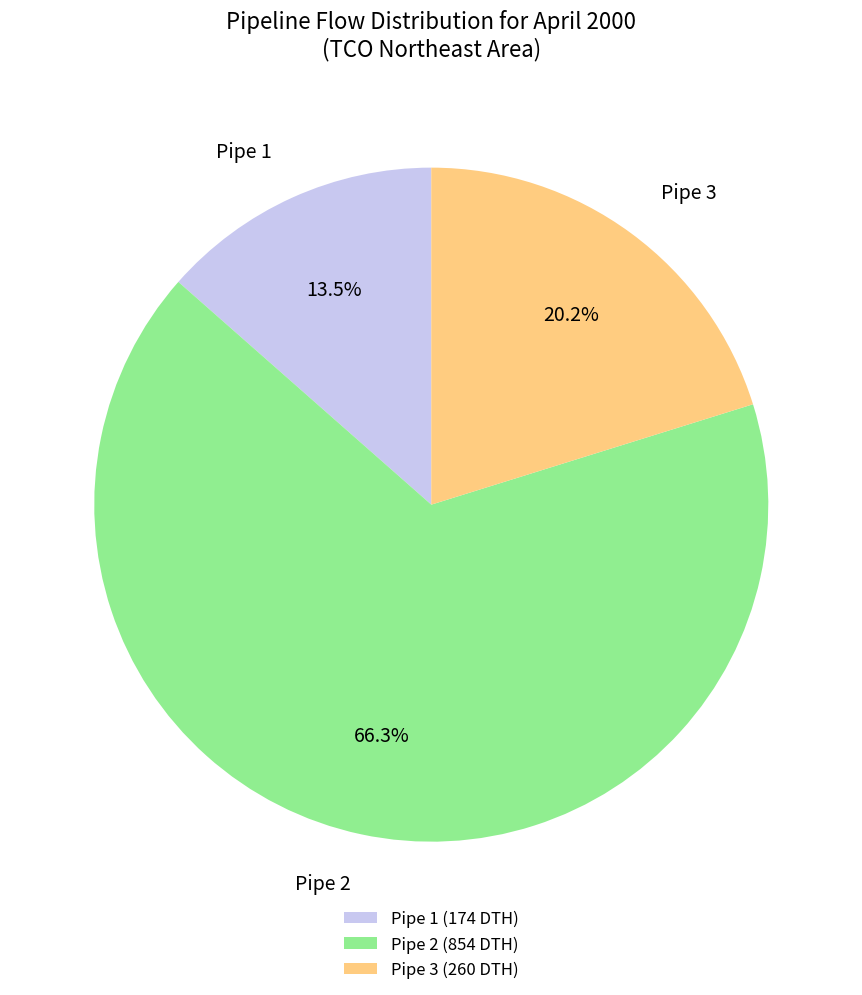

What percentage do Pipe 3 and Pipe 1 together represent?

33.7%